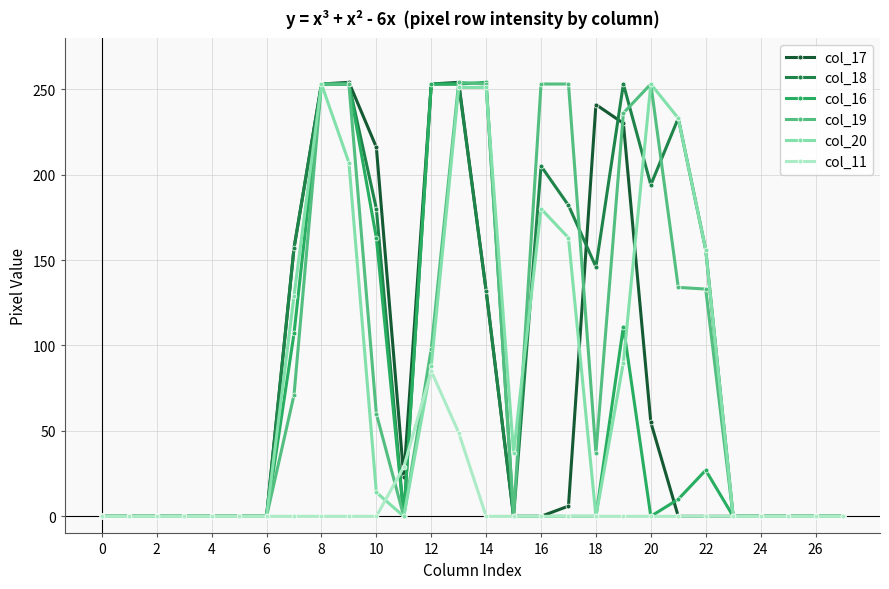

What is the maximum value shown in the chart?

254